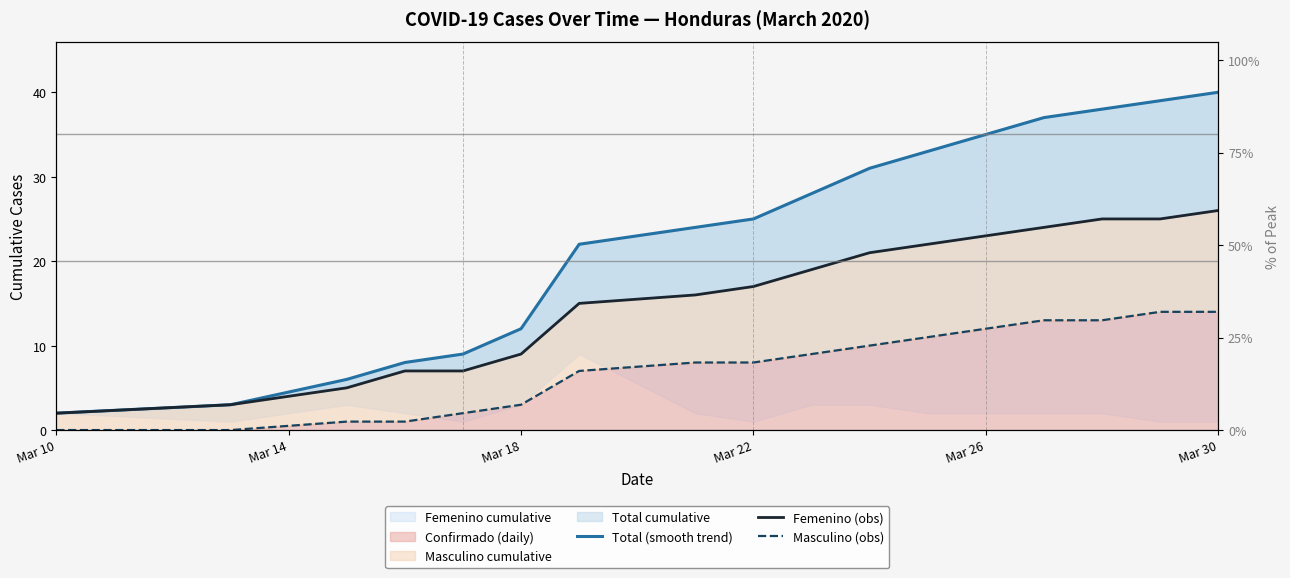

How many categories are shown in the chart?

17